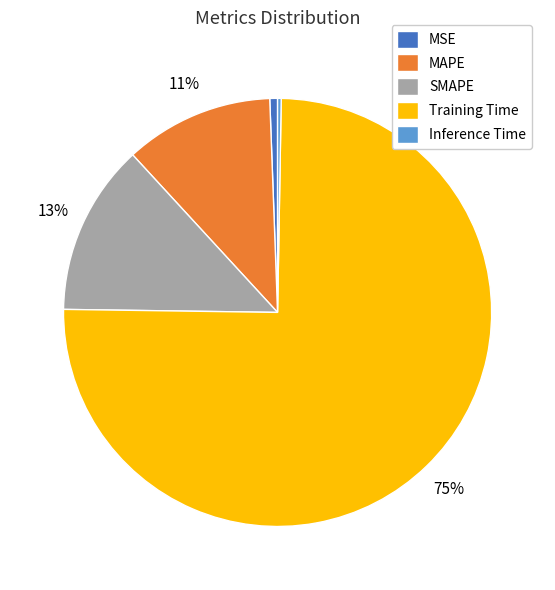

What is the largest slice in the pie chart?

Training Time